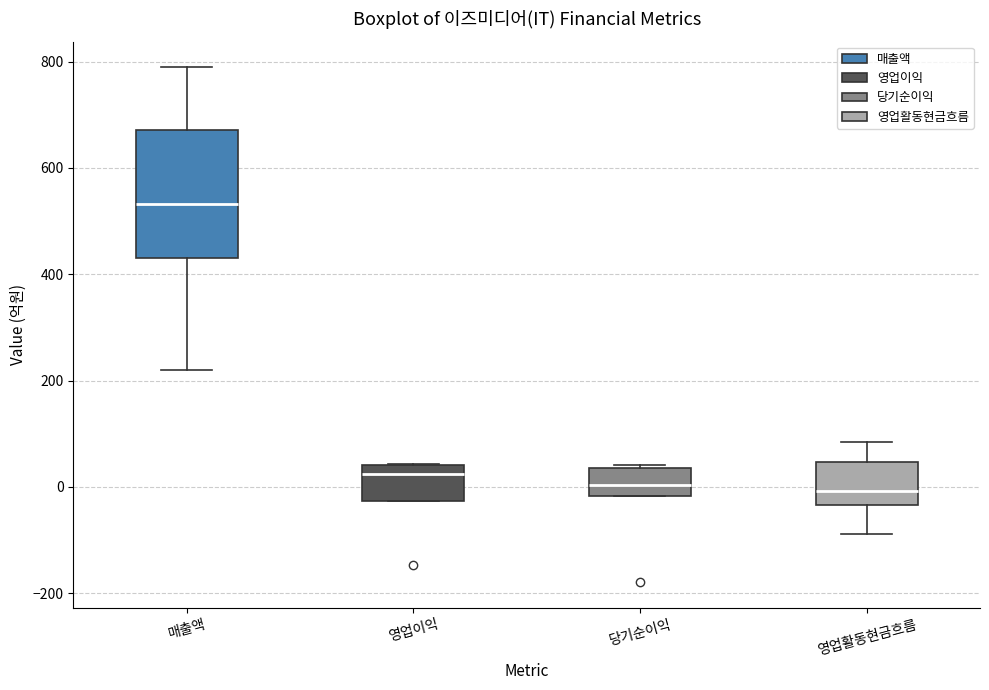

Reading left to right, transcribe this box plot: for each box, give where its median line is, the range the box spans, and where its two whiskers end, as read against the y-axis. The values are not printed on the chart, so give them approximately, as read against the axis.

매출액: median 540, box 440 to 680, whiskers 220 to 780
영업이익: median 20, box -20 to 40, whiskers -20 to 40
당기순이익: median 0, box -20 to 40, whiskers -20 to 40 (just above the box's upper edge)
영업활동현금흐름: median 0, box -40 to 40, whiskers -80 to 80